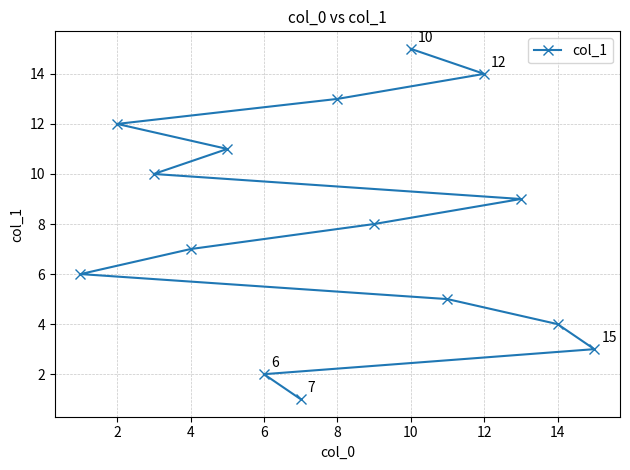

What is the difference between the maximum and minimum values?

14